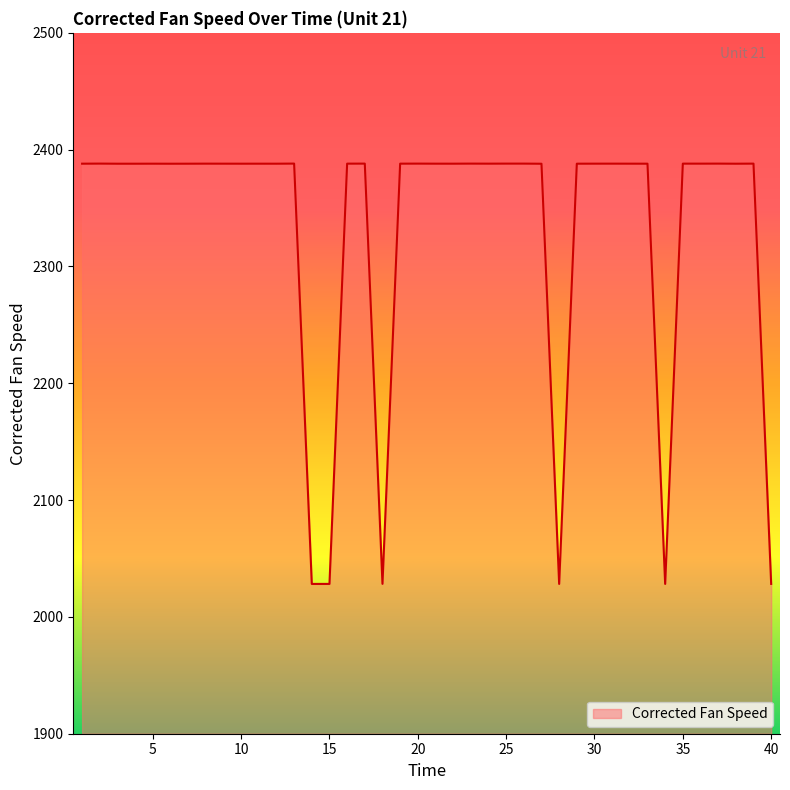

What is the difference between the maximum and minimum values?

359.8